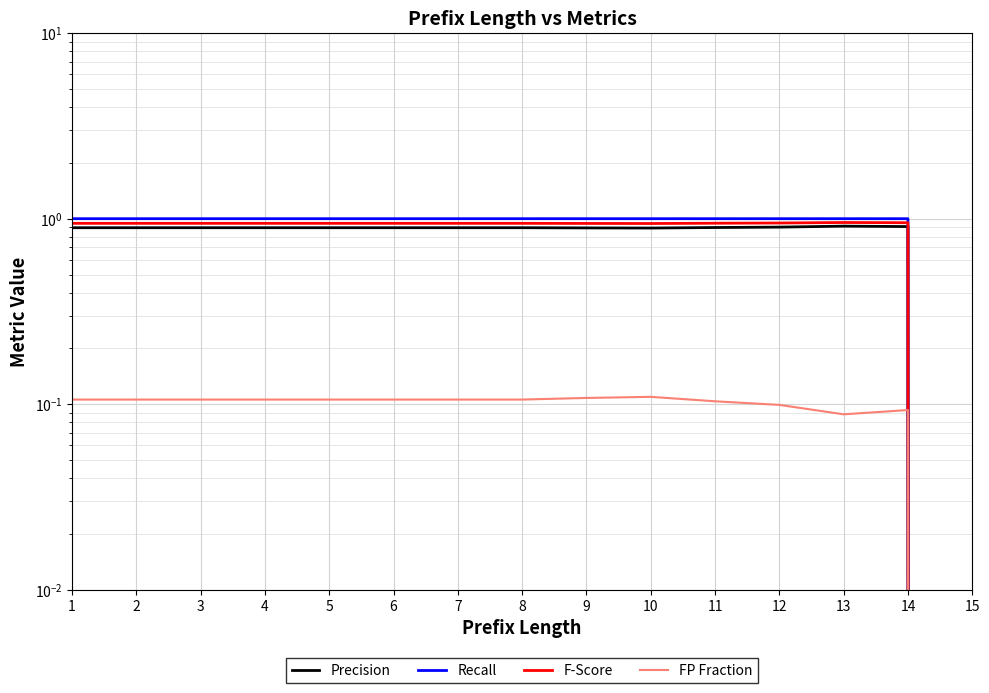

Between 2 and 11, which series saw the biggest shift?

FP Fraction